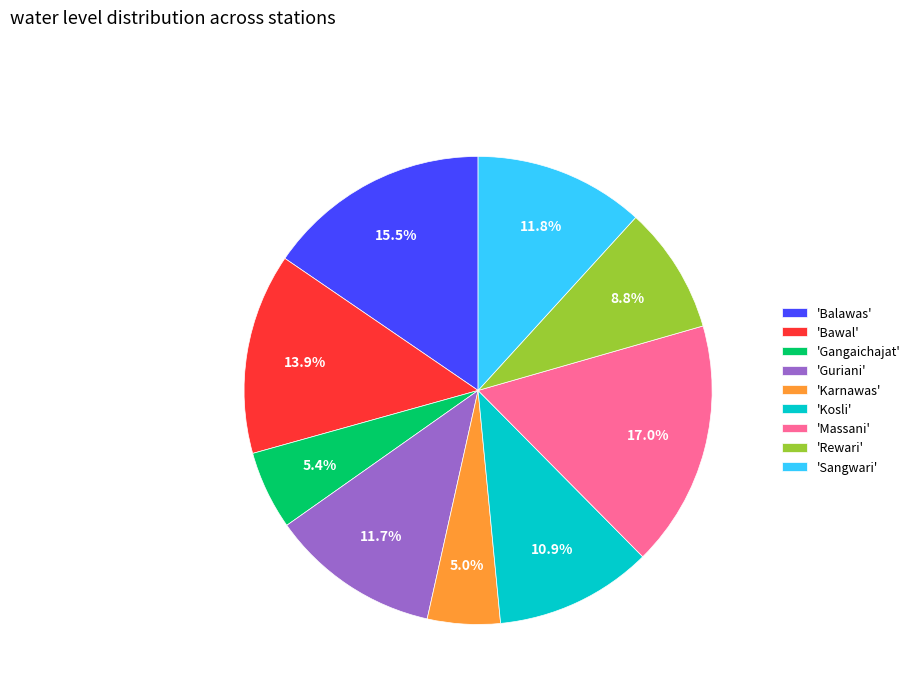

Which has a higher value, 'Rewari' or 'Massani'?

'Massani'